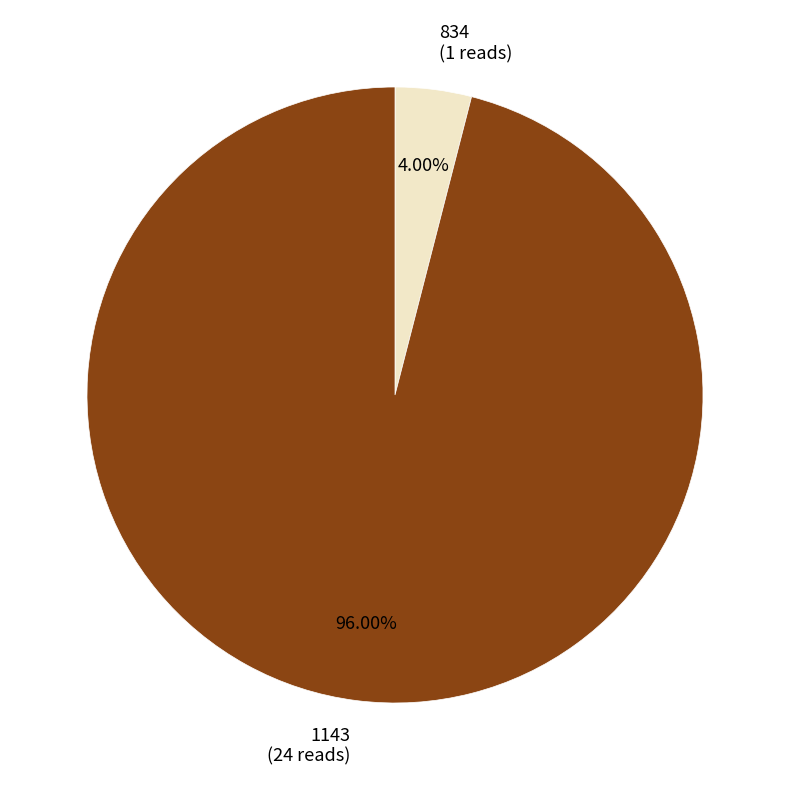

Do 834 and 1143 together represent more than half of the pie?

Yes